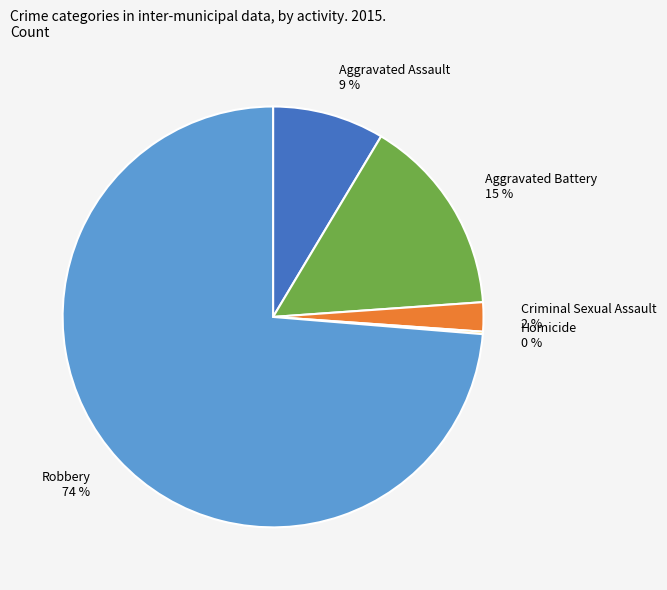

True or false: Robbery accounts for 83% of the total.

False